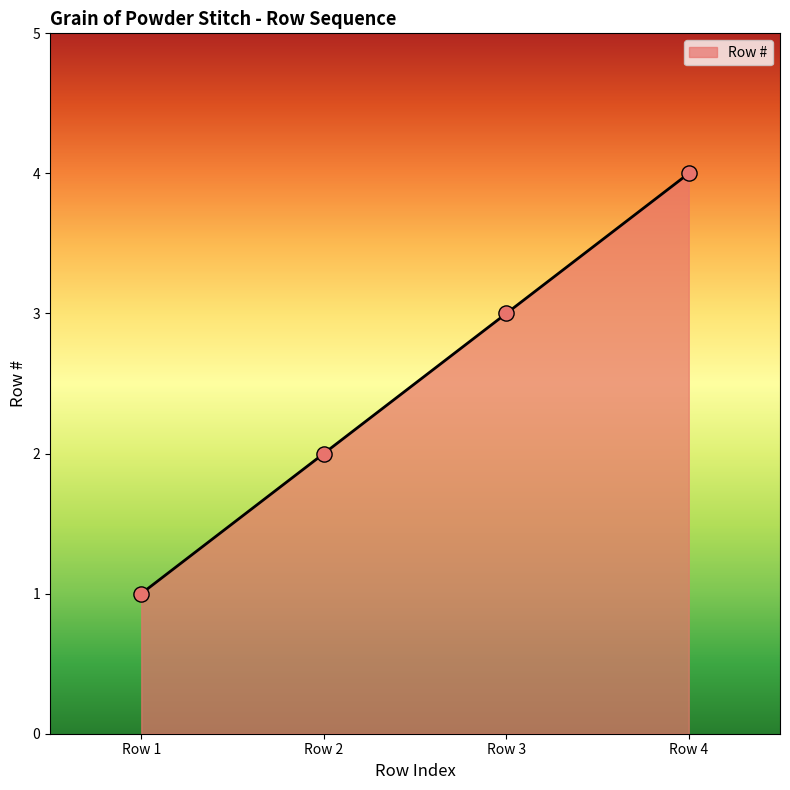

Which has a higher value, Row 4 or Row 1?

Row 4